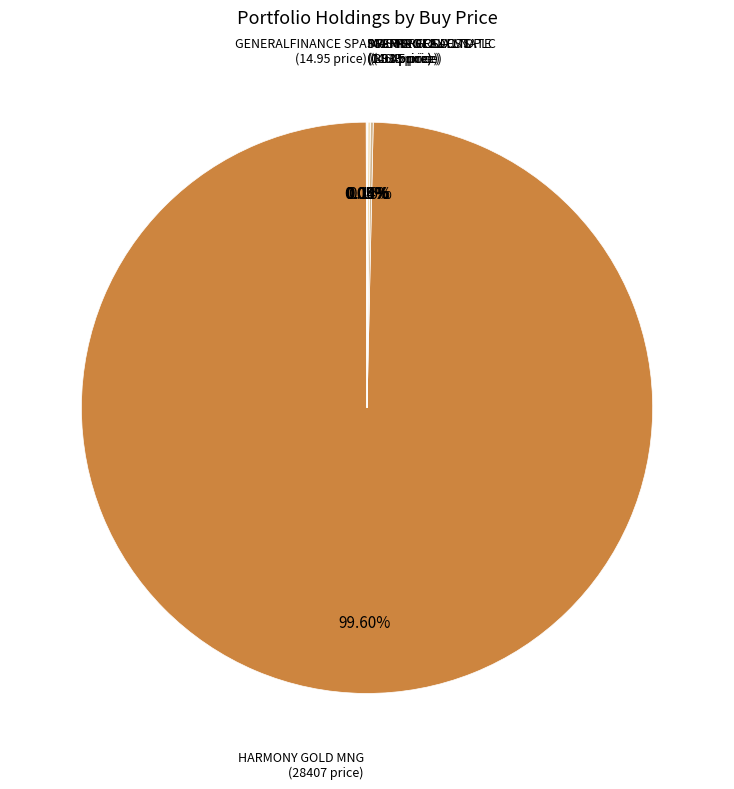

Which slice represents more than half of the pie?

HARMONY GOLD MNG